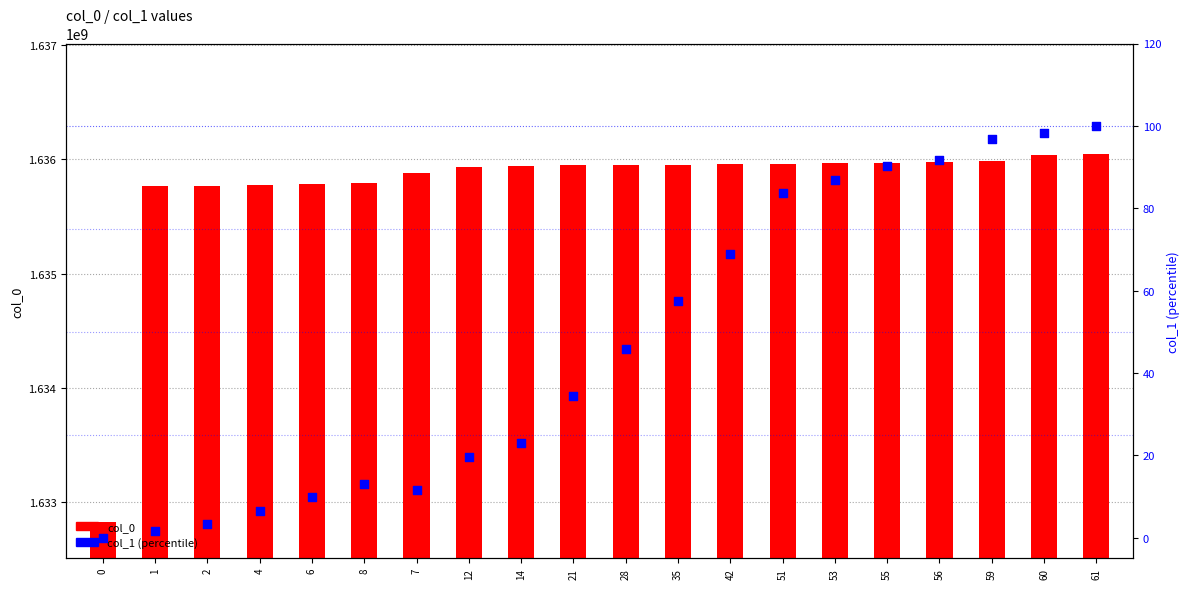

Is the value of col_0 at 8 greater than the value of col_1 at 61?

Yes